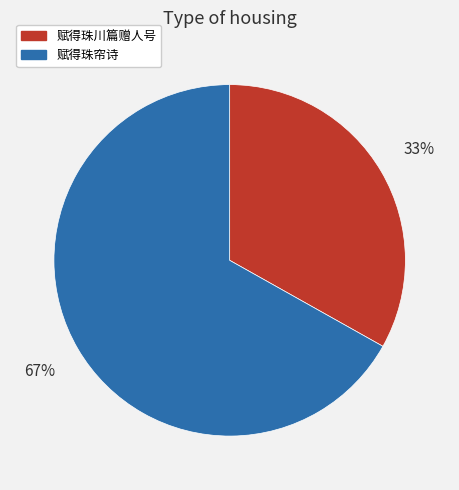

How many segments does this pie chart have?

2